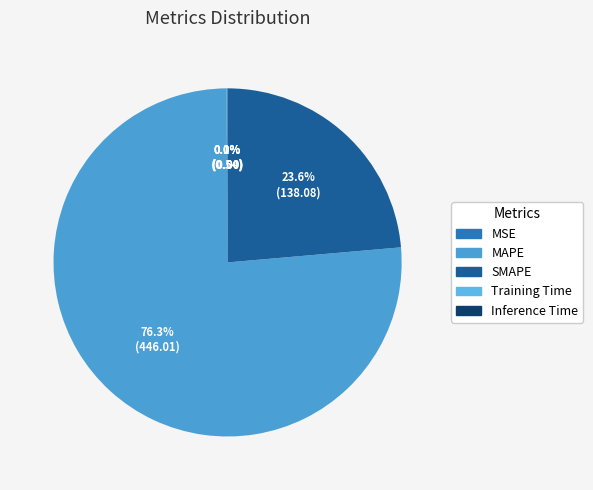

Which category has the biggest portion of the pie?

MAPE